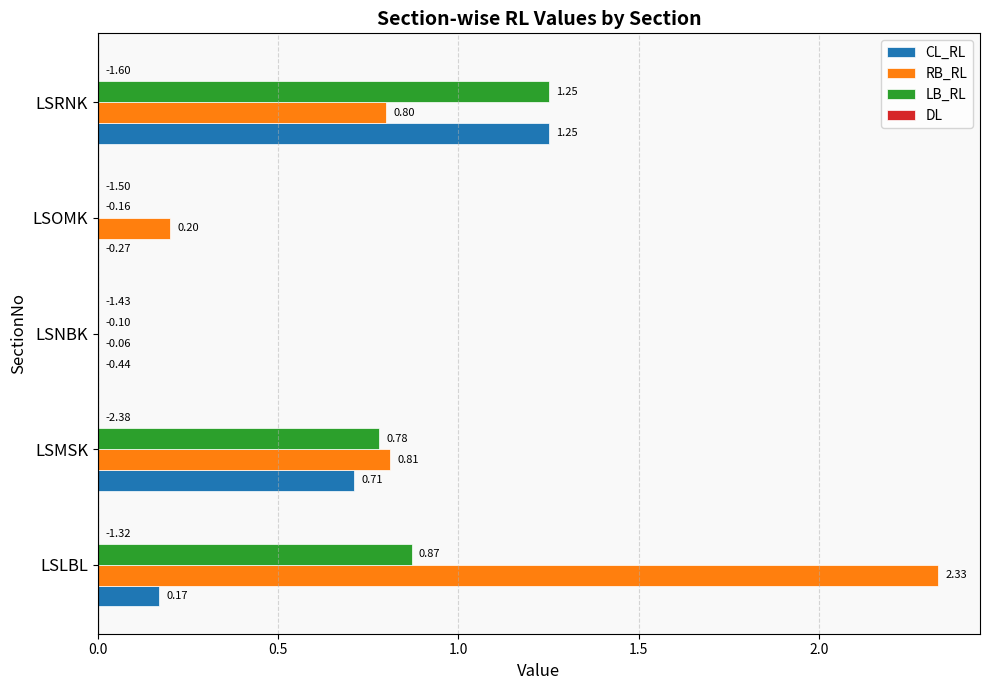

Which label corresponds to the largest value in the chart?

LSLBL